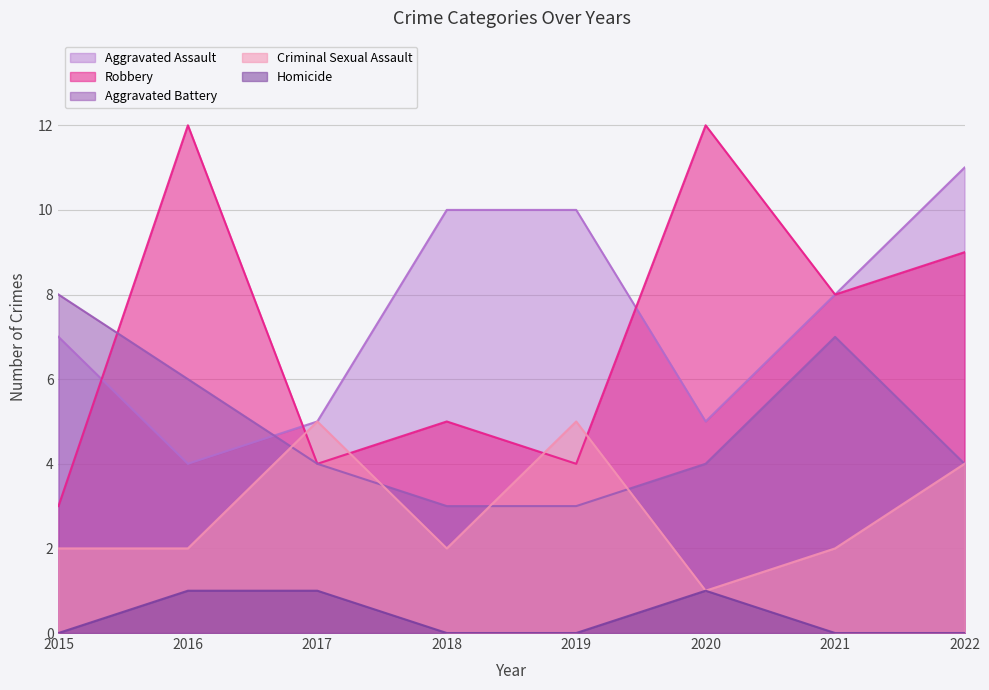

How many interior local valleys does the Aggravated Assault series have?

2